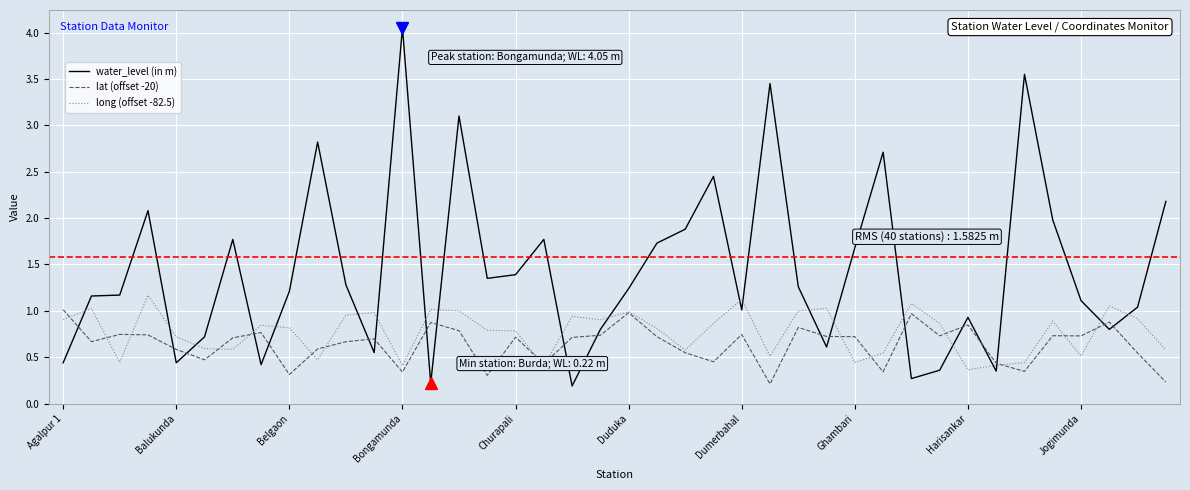

Which series has the widest spread of values?

water_level (in m)